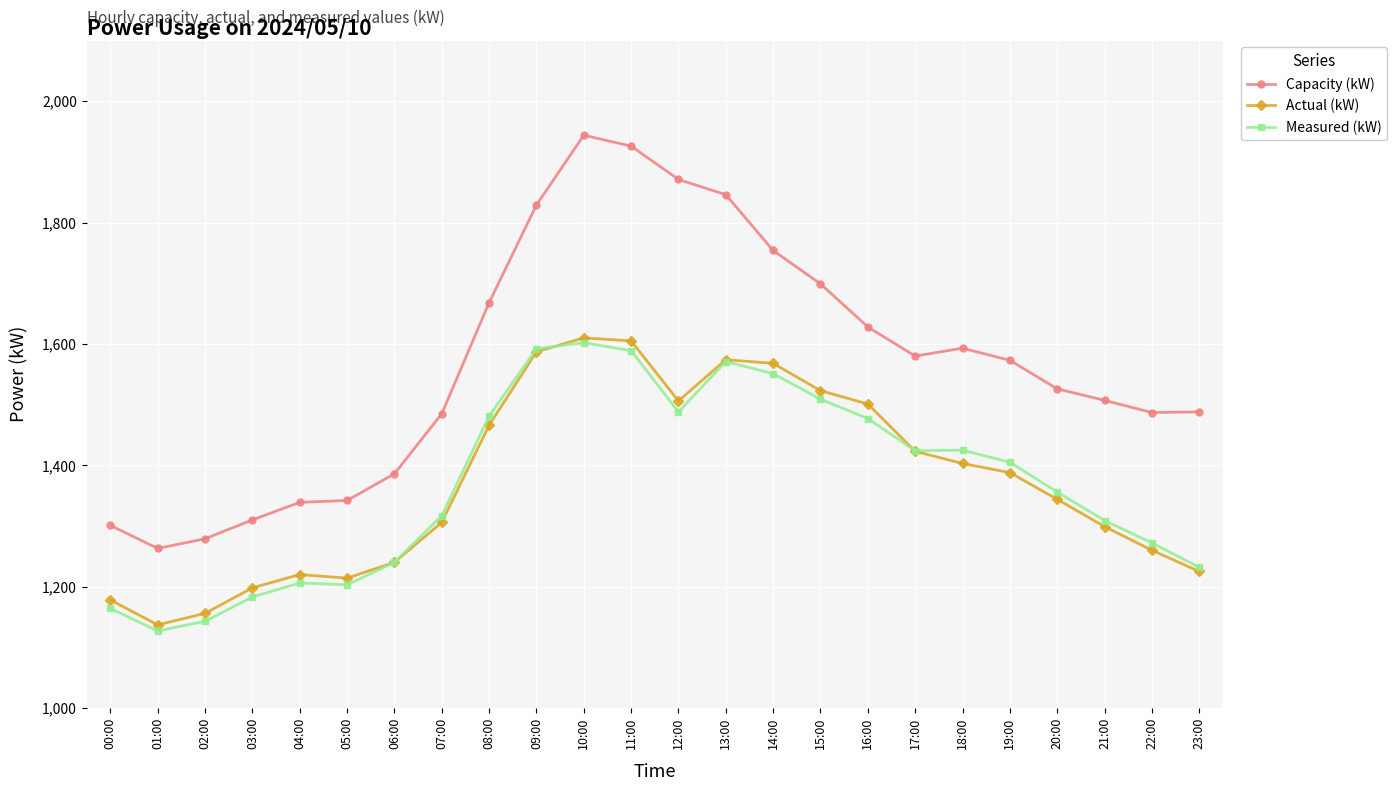

True or false: Capacity (kW) and Measured (kW) cross at least once.

False